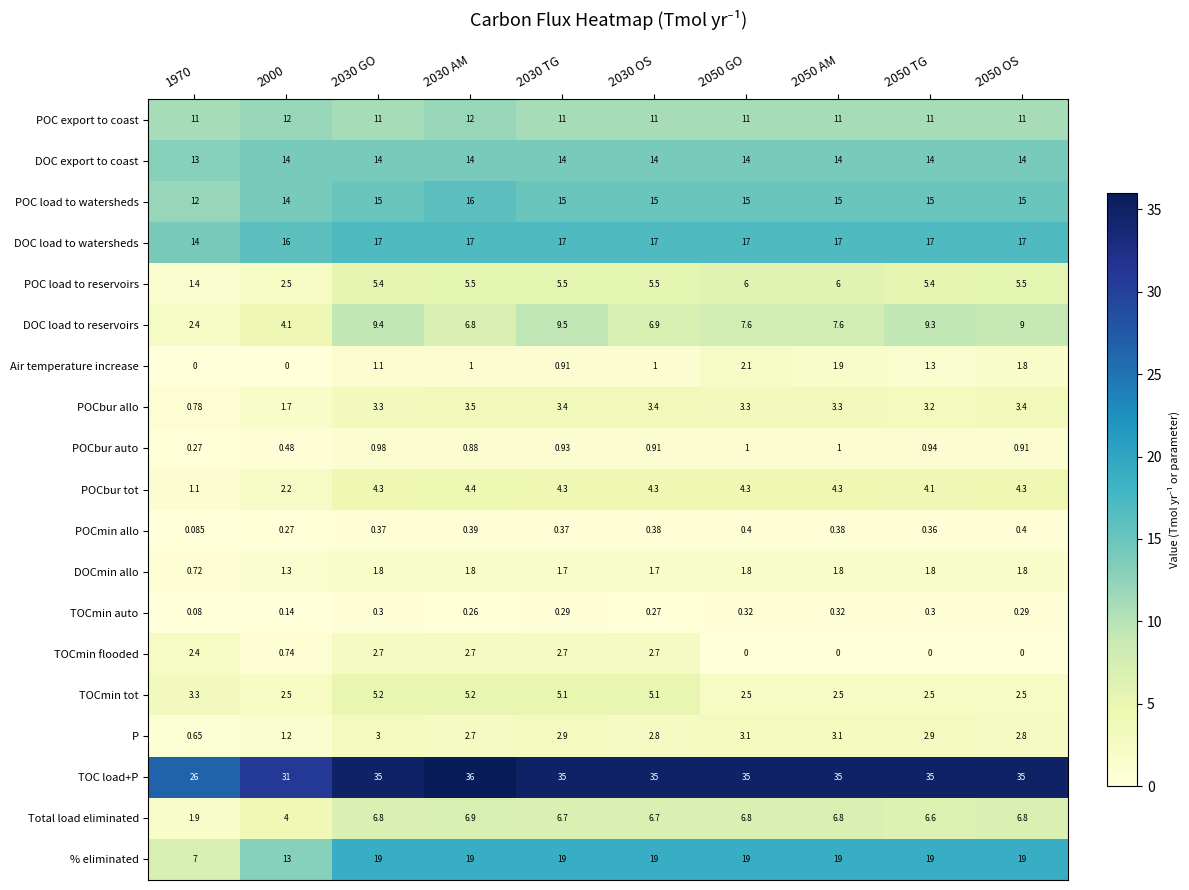

Between 2050 TG and 2050 OS, which series saw the biggest shift?

Air temperature increase